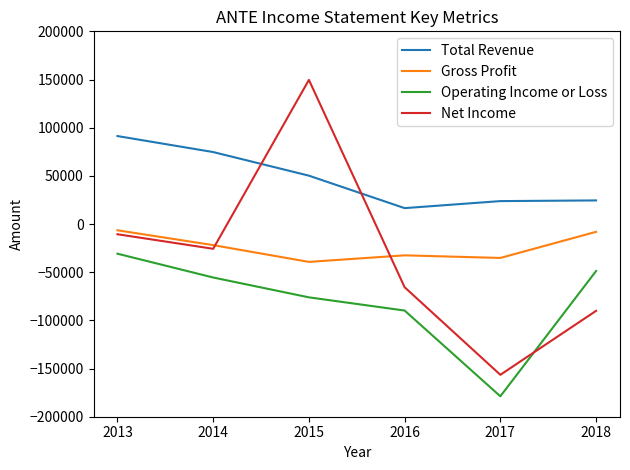

Between which two adjacent categories do Net Income and Total Revenue first intersect?

2014 and 2015